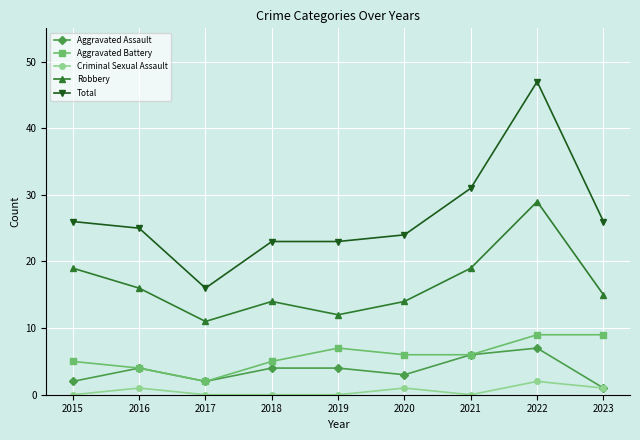

True or false: Aggravated Assault has more than 0 points higher than both neighbors.

True